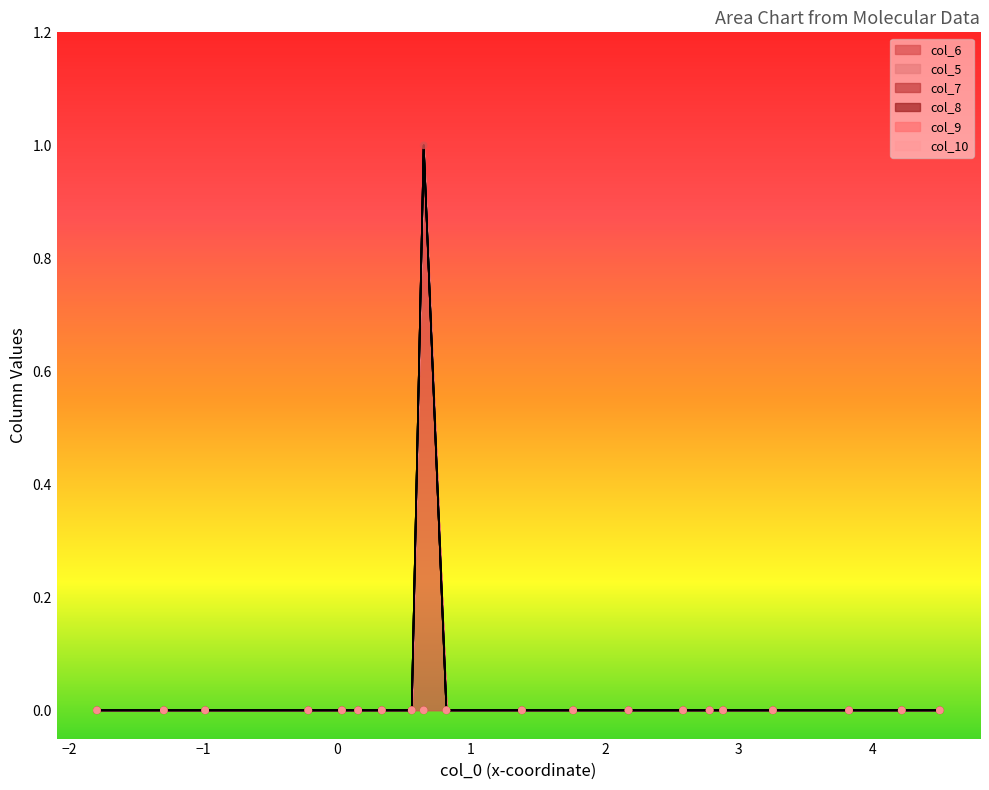

Which series has the largest Y range (max minus min)?

col_6